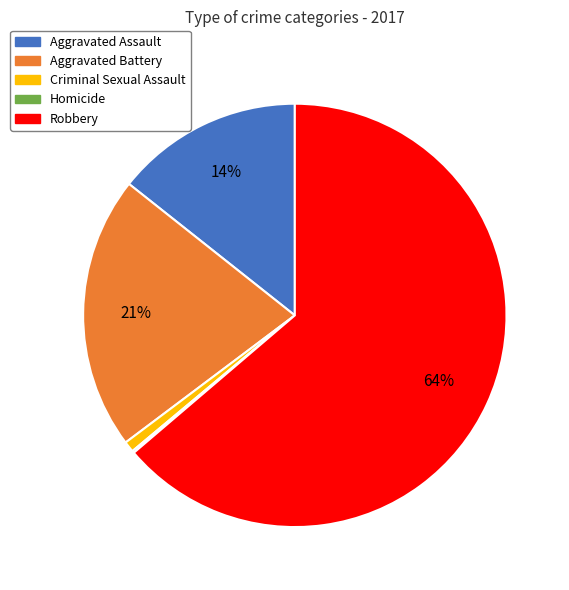

What percentage is the Aggravated Battery slice, to the nearest percent?

21%